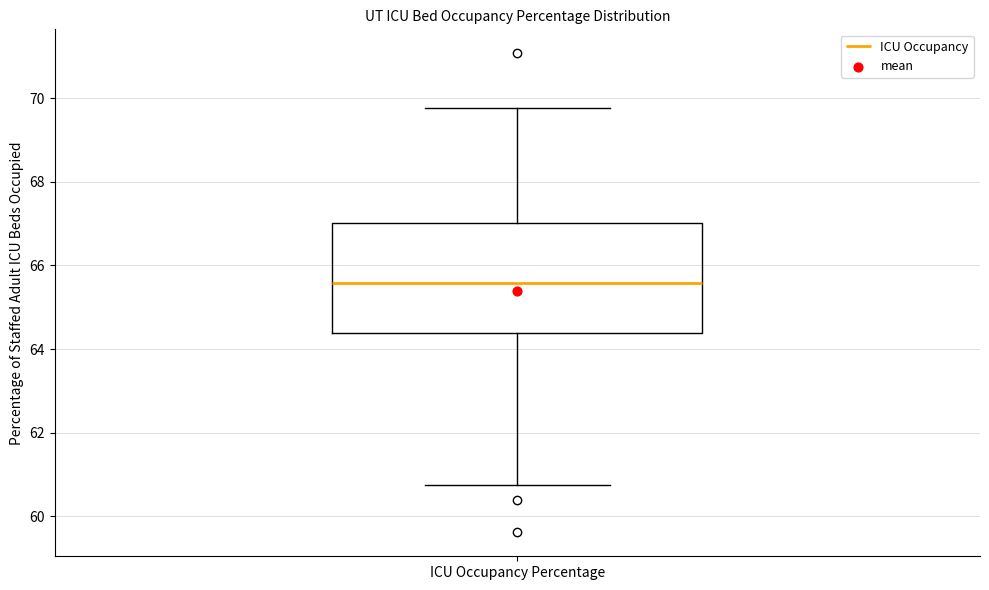

Read this box plot against the y-axis: the position of the median line, the range covered by the box, and the ends of both whiskers. The values are not printed on the chart, so give them approximately, as read against the axis.

median 65.6, box 64.4 to 67.0, whiskers 60.8 to 69.8